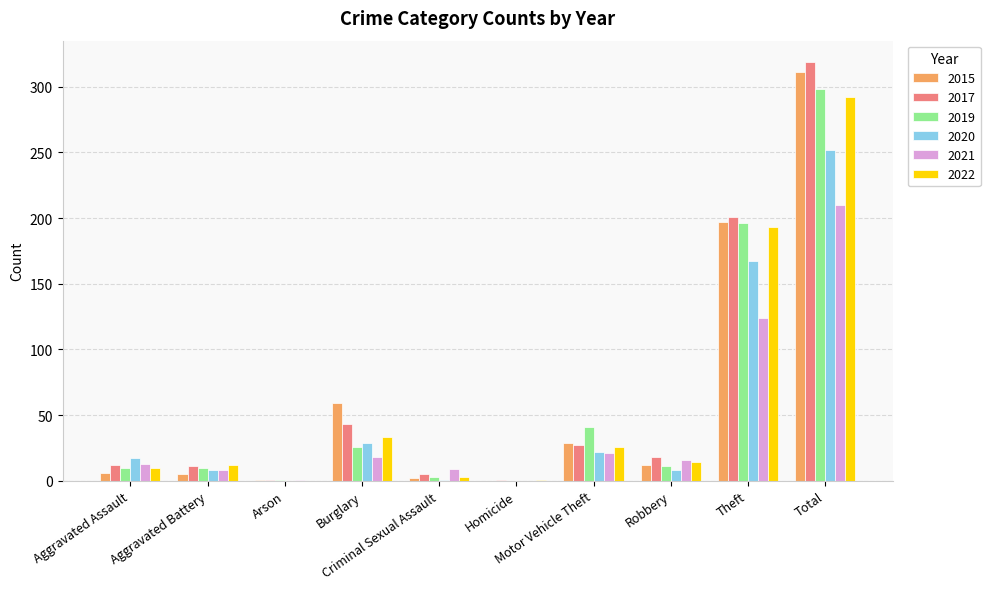

Is the value of 2021 at Motor Vehicle Theft greater than the value of 2020 at Burglary?

No